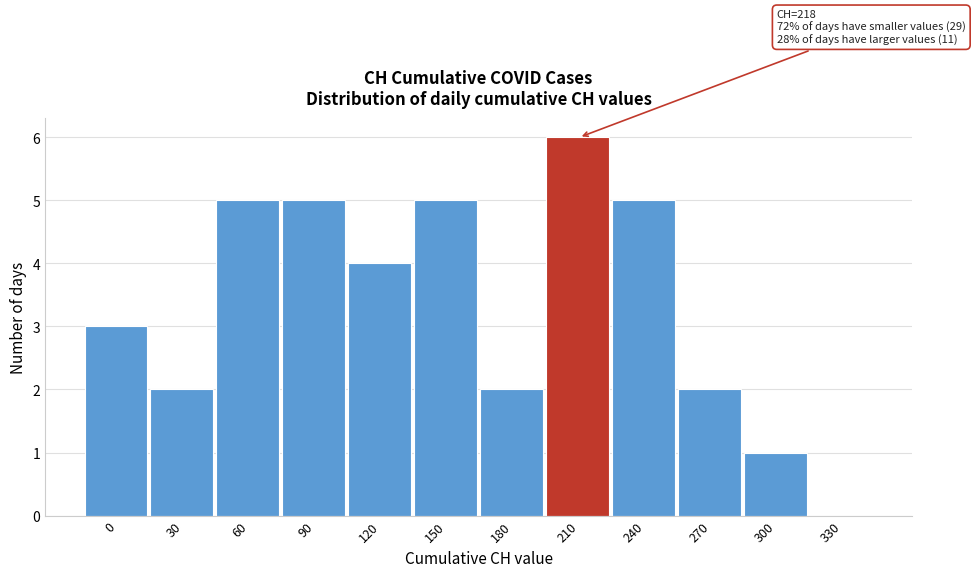

Reading left to right, list all the values displayed in this chart.

0=3	30=2	60=5	90=5	120=4	150=5	180=2	210=6	240=5	270=2	300=1	330=0